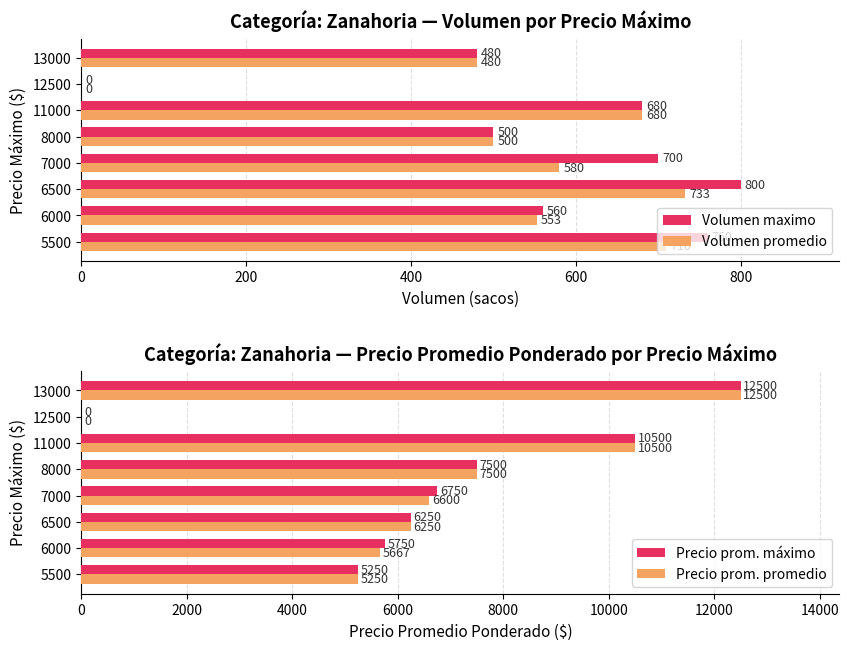

What value does the Volumen promedio series have at 8000?

500